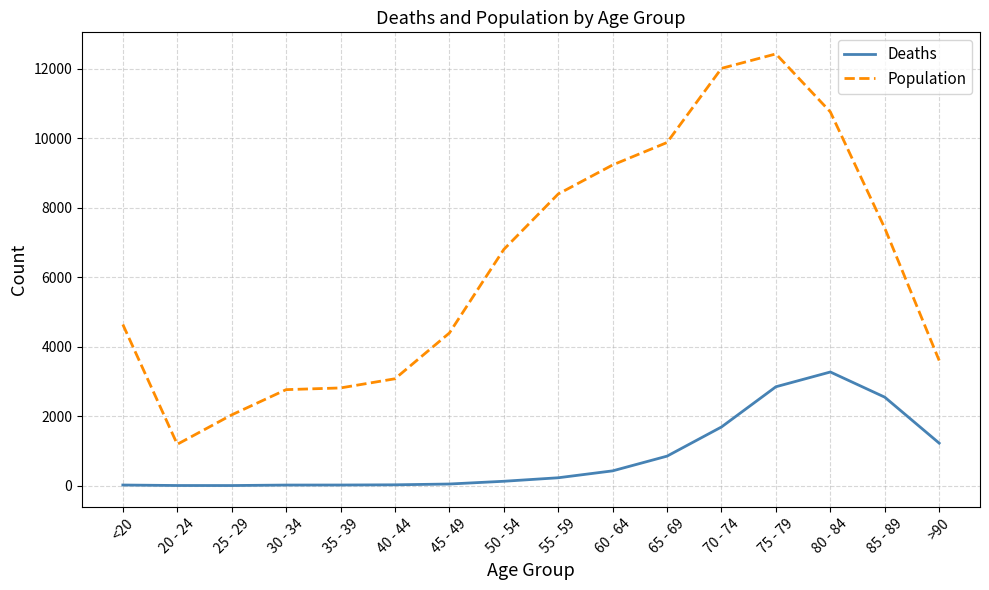

Between 55 - 59 and 65 - 69, which series saw the biggest shift?

Population